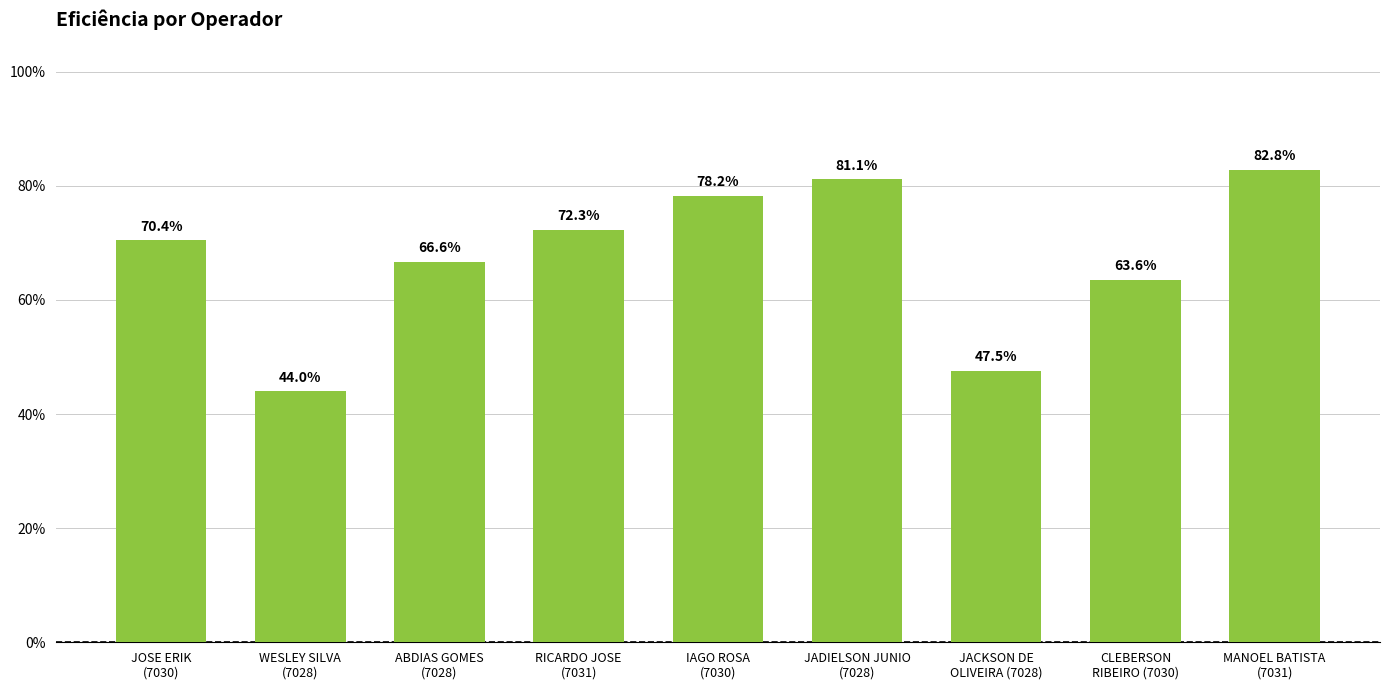

Reading left to right, extract all data points from this chart.

JOSE ERIK
(7030)=0.7	WESLEY SILVA
(7028)=0.4	ABDIAS GOMES
(7028)=0.7	RICARDO JOSE
(7031)=0.7	IAGO ROSA
(7030)=0.8	JADIELSON JUNIO
(7028)=0.8	JACKSON DE
OLIVEIRA (7028)=0.5	CLEBERSON
RIBEIRO (7030)=0.6	MANOEL BATISTA
(7031)=0.8